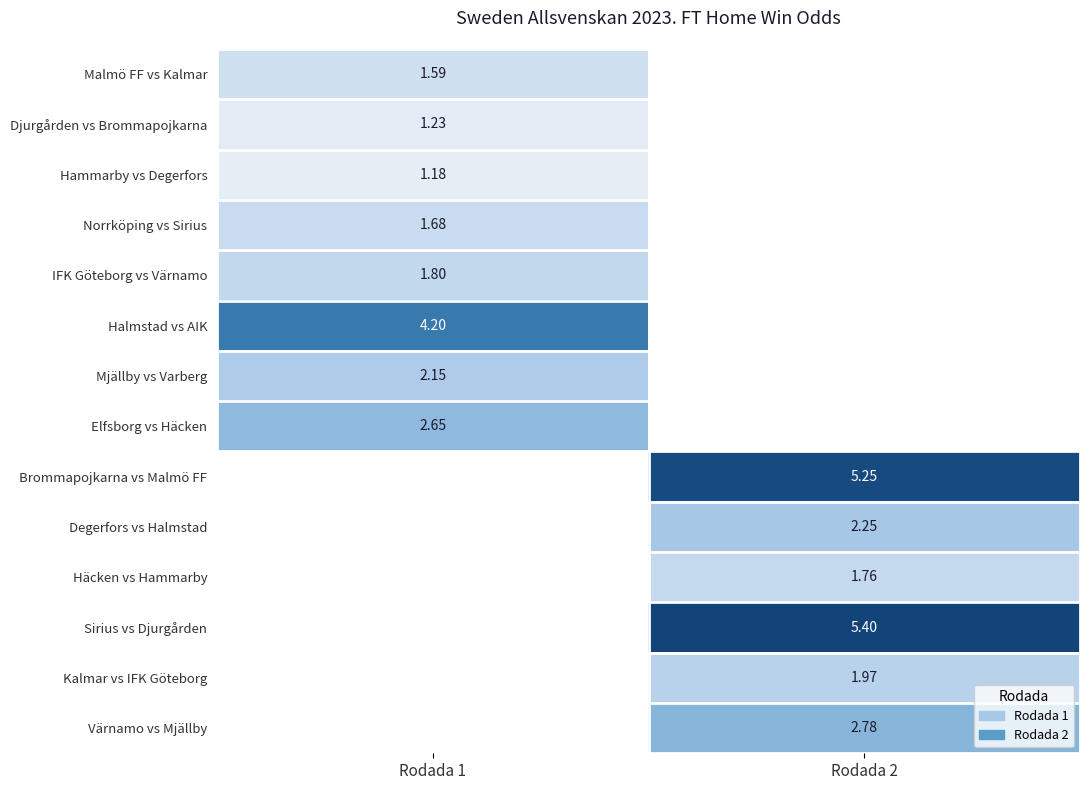

Is the value of Halmstad vs AIK at Rodada 1 greater than the value of Värnamo vs Mjällby at Rodada 2?

Yes